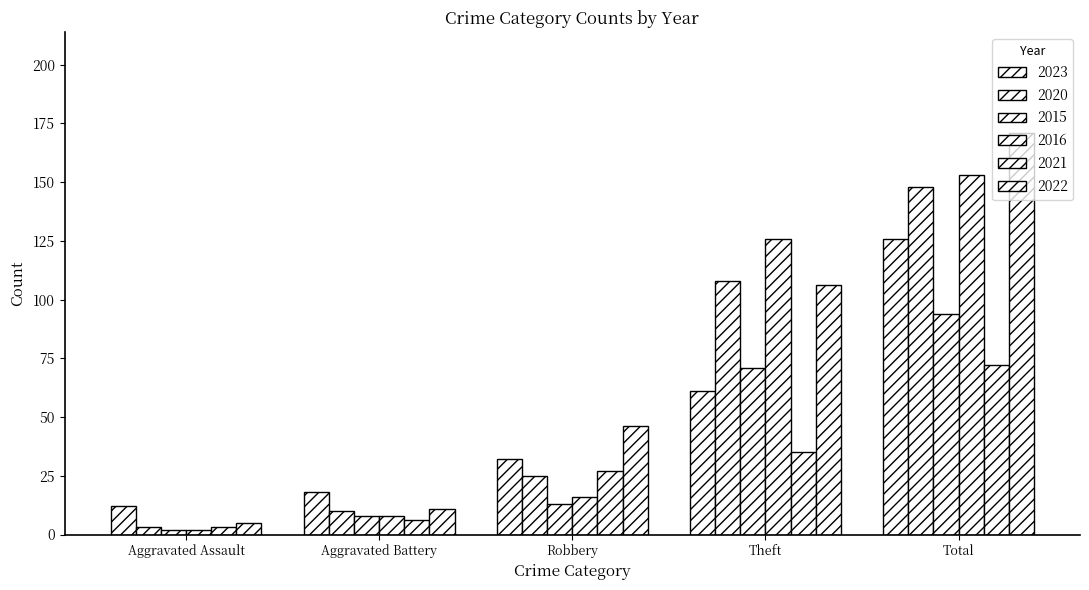

How many data points in 2016 are less than 16?

2